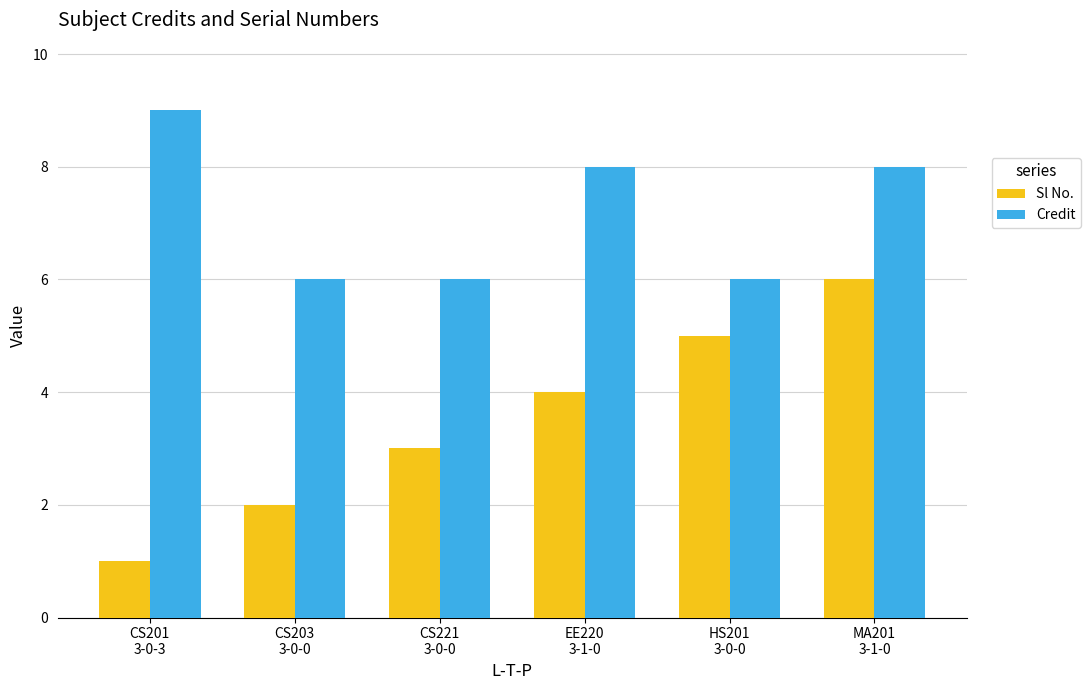

Is the value of Sl No. at CS221
3-0-0 greater than the value of Credit at HS201
3-0-0?

No